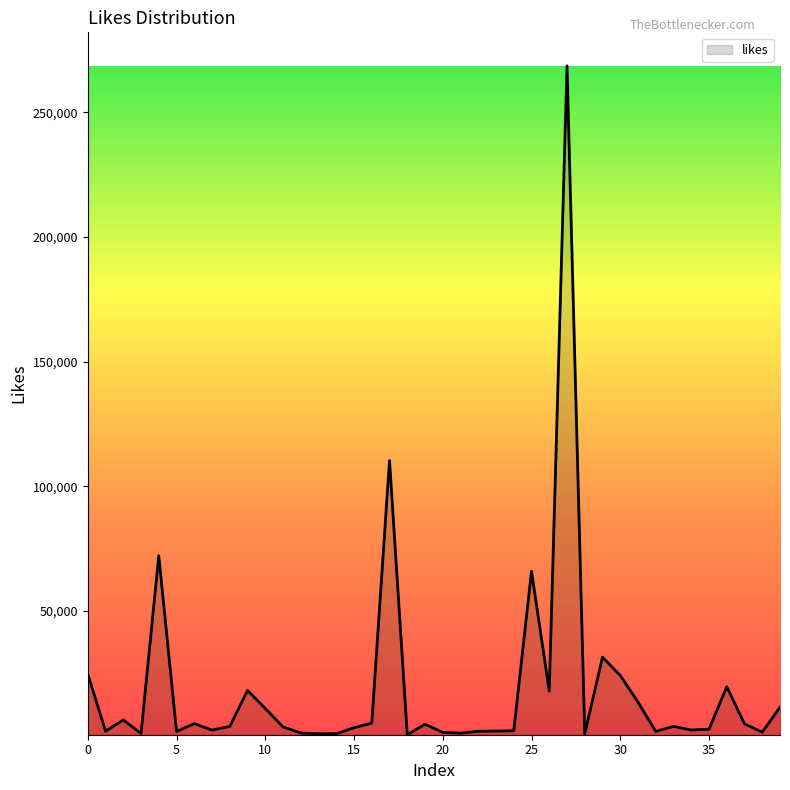

What is the difference between the maximum and minimum values?

268217